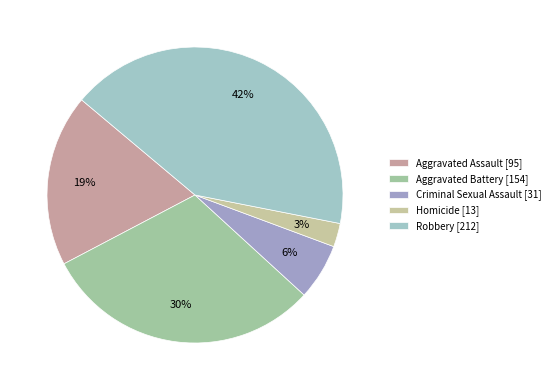

Is there a majority slice in this chart?

No